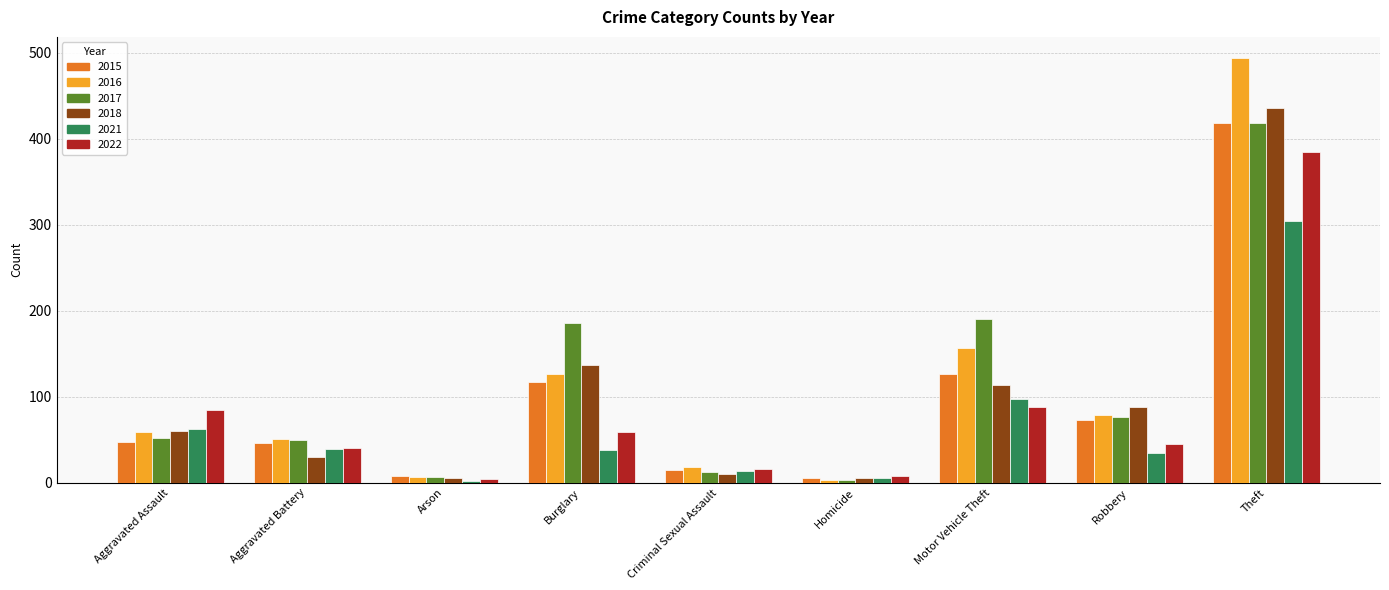

What is the difference between the maximum and second lowest values in the 2017 series?

411